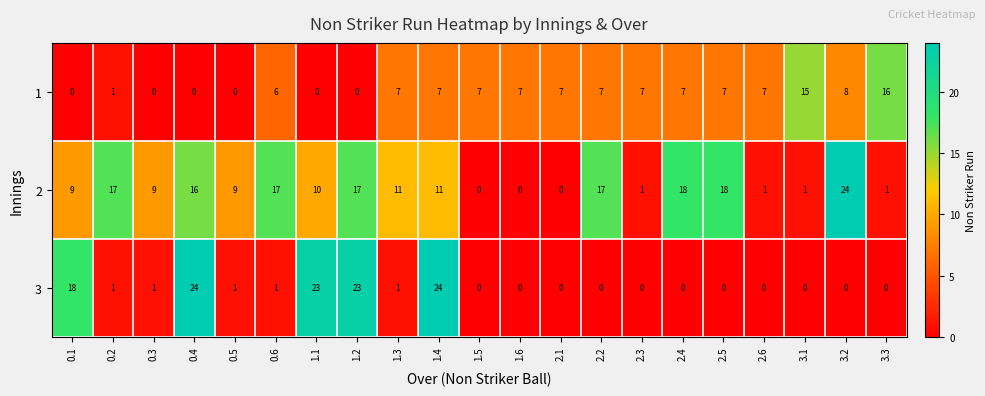

Which series changed the most between 0.1 and 3.3?

3